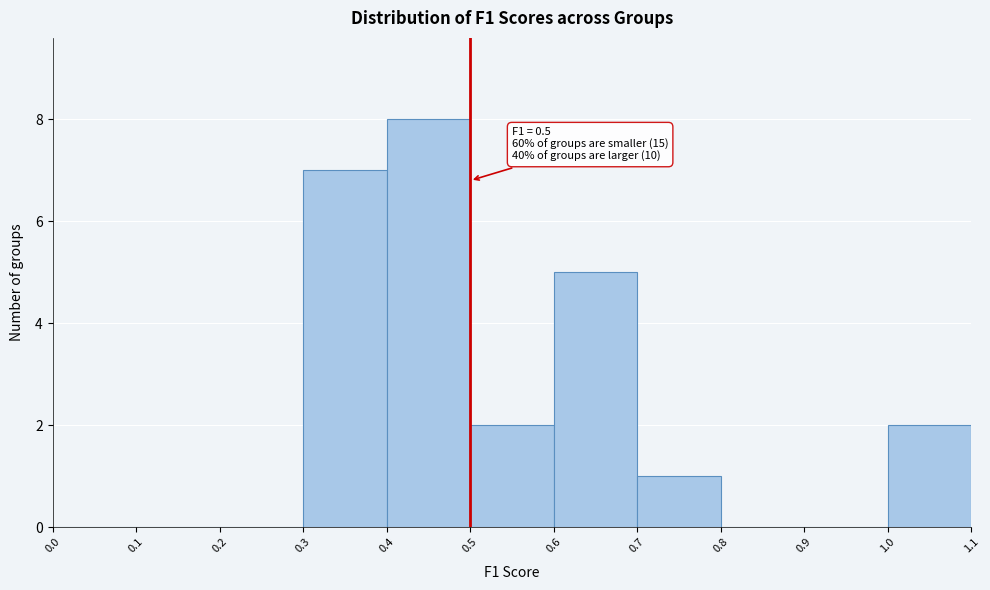

Which range on the x-axis has the tallest bar?

0.4 to 0.5